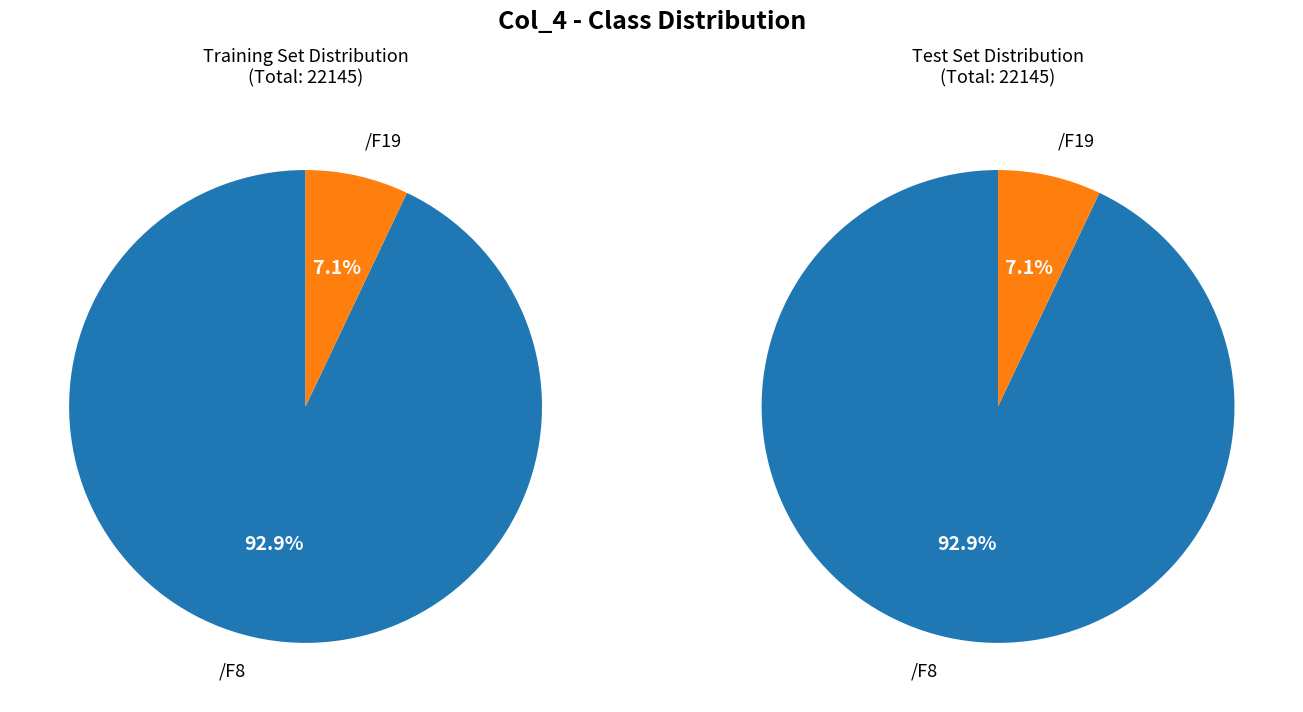

Which has a higher value, /F19 or /F8?

/F8